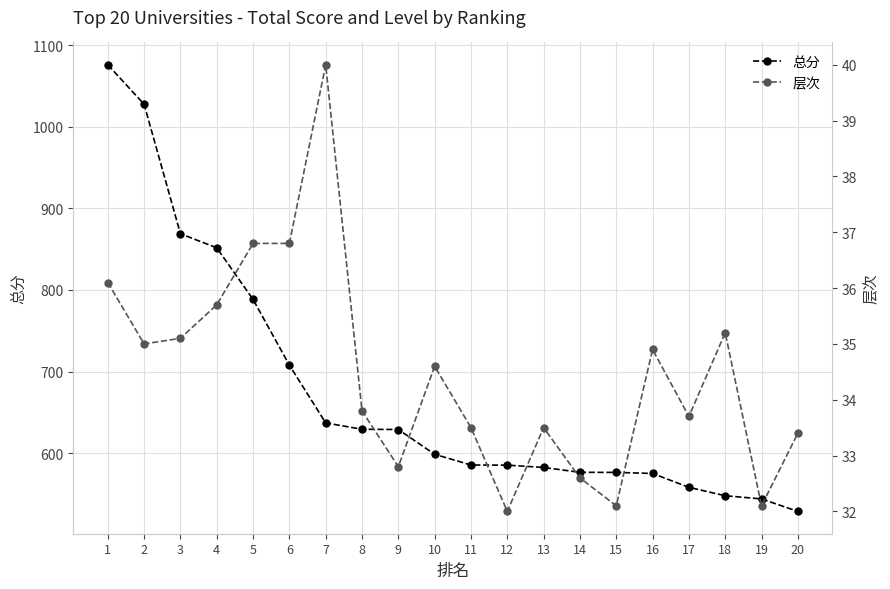

Where is 层次 nearest to the value 36?

1